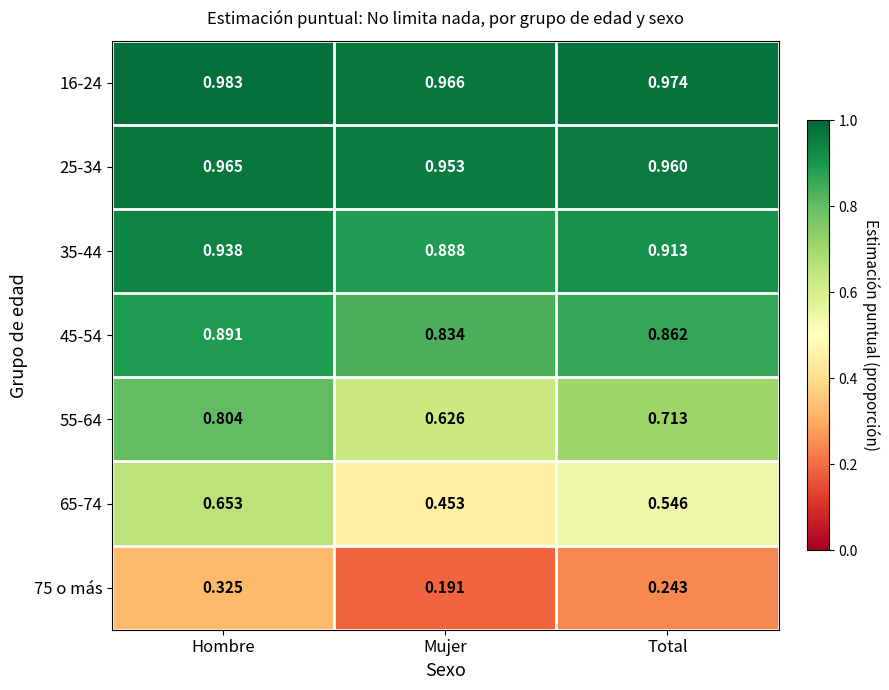

Which series has the largest total across all categories?

16-24